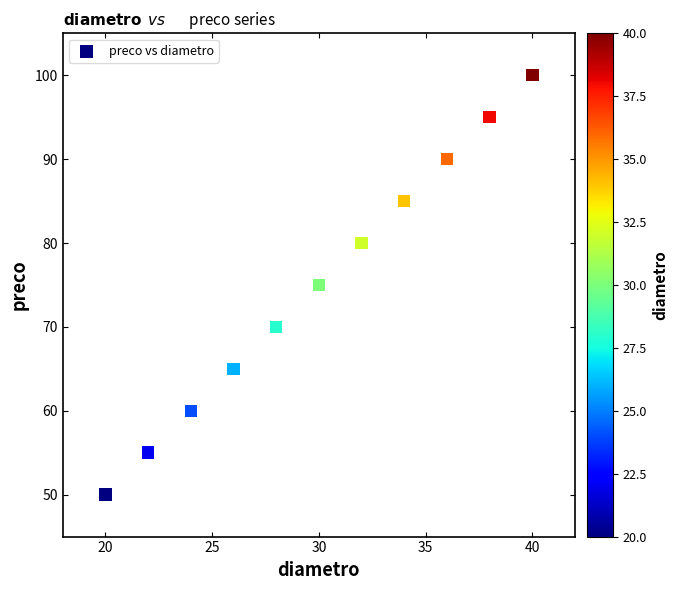

What is the range of Y values (max minus min)?

50